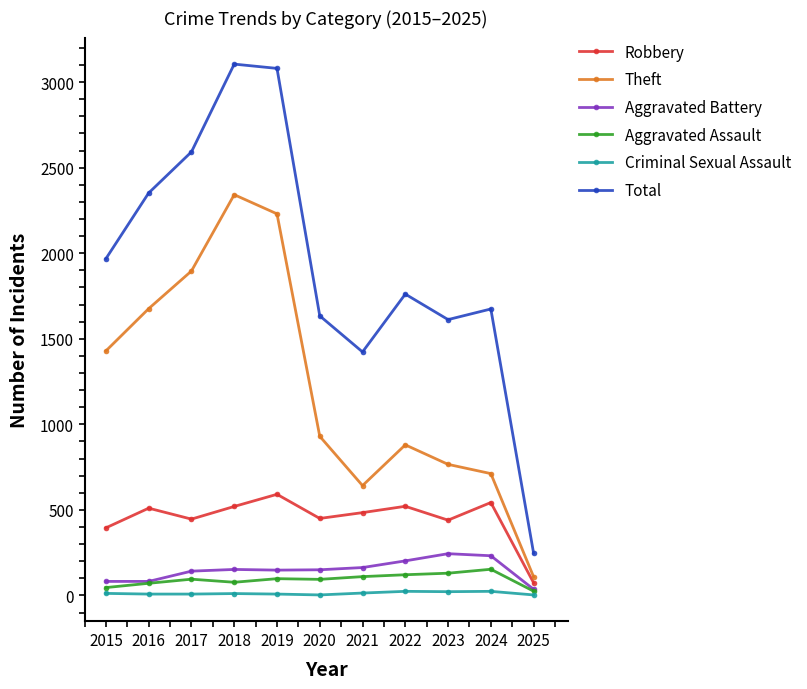

Which series has the largest range (max minus min)?

Total